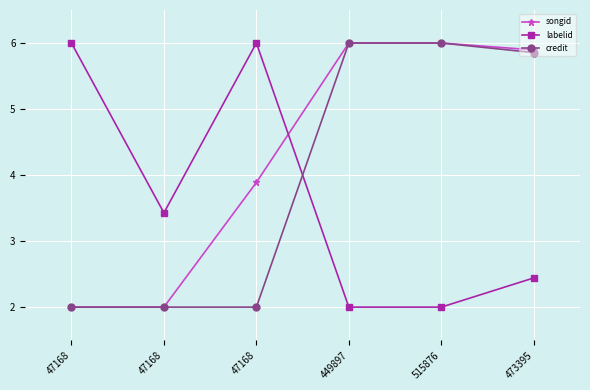

Reading right to left, extract all data points from this chart.

songid: 473395=5.9	515876=6.0	449897=6.0	47168=3.9	47168=2.0	47168=2.0
labelid: 473395=2.4	515876=2.0	449897=2.0	47168=6.0	47168=3.4	47168=6.0
credit: 473395=5.9	515876=6.0	449897=6.0	47168=2.0	47168=2.0	47168=2.0